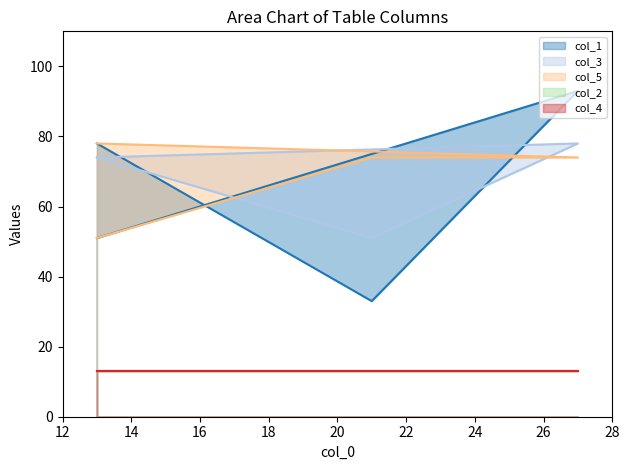

True or false: col_1 line and col_4 line intersect in this chart.

False